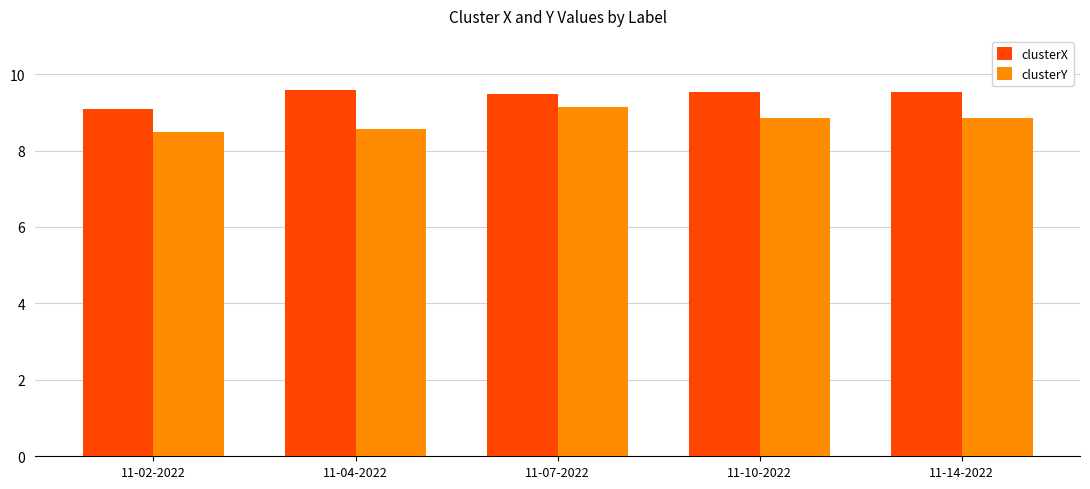

What is the difference between the highest and lowest values at 11-14-2022?

0.7